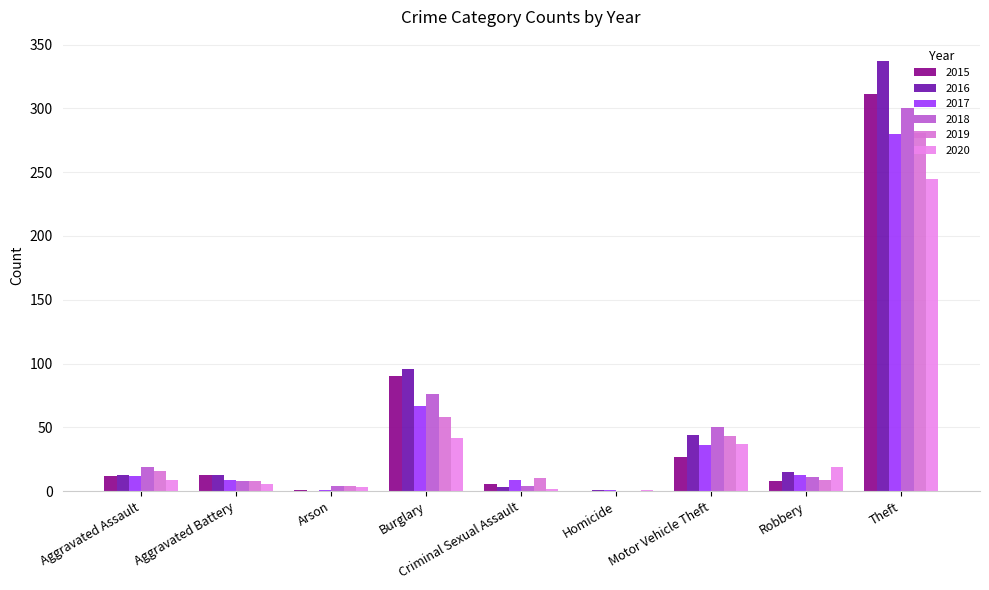

What is the difference between the 2018 values at Motor Vehicle Theft and Robbery?

39